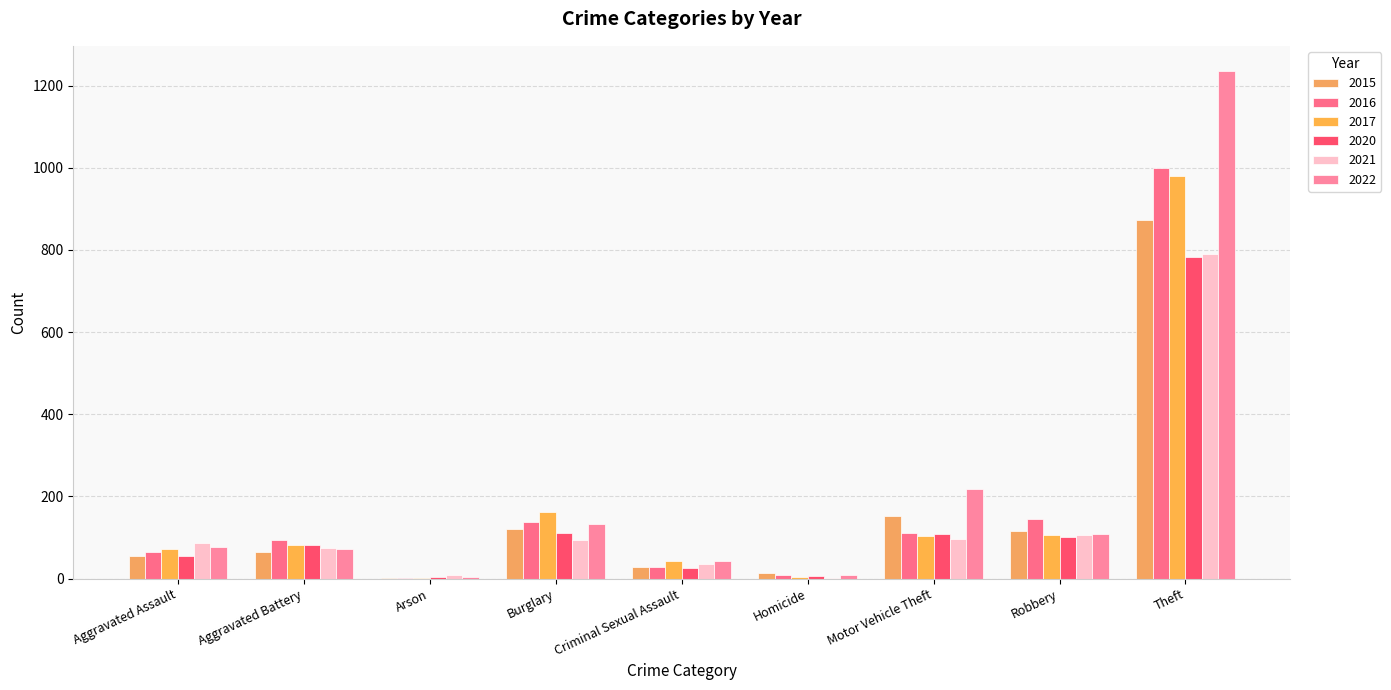

Is the value of 2020 at Motor Vehicle Theft greater than the value of 2016 at Theft?

No